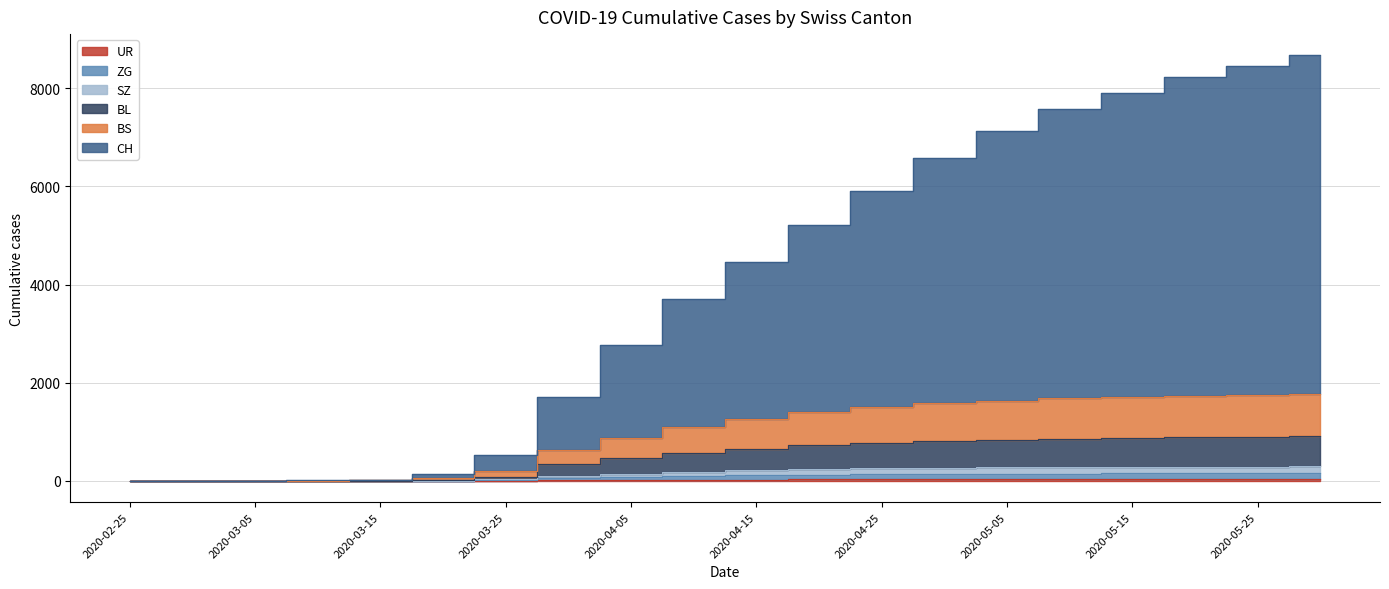

True or false: UR and SZ intersect in this chart.

False